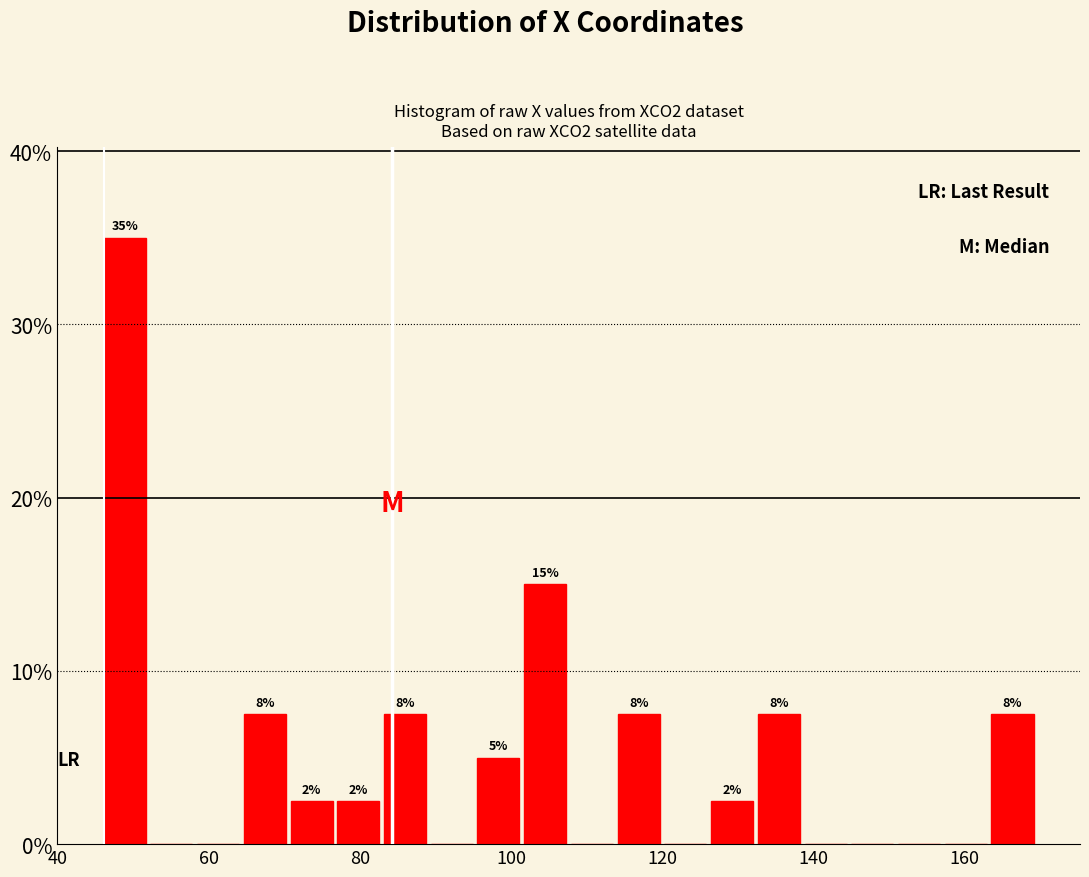

Around what value on the x-axis is the tallest bar? Give the approximate position of its centre, as read against the axis.

48